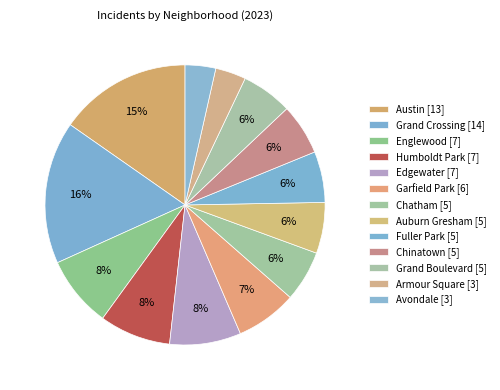

Which category has the biggest portion of the pie?

Grand Crossing